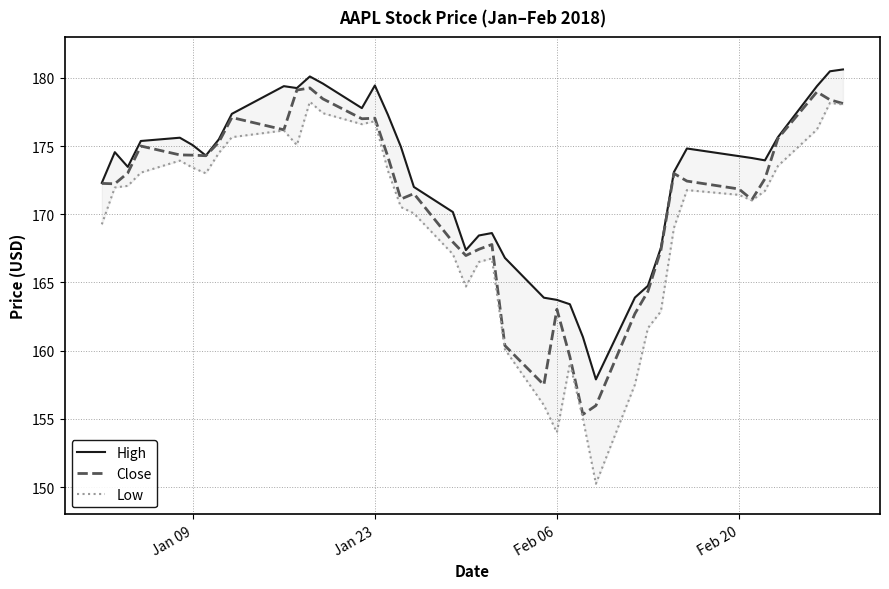

What is the maximum value shown in the chart?

180.6